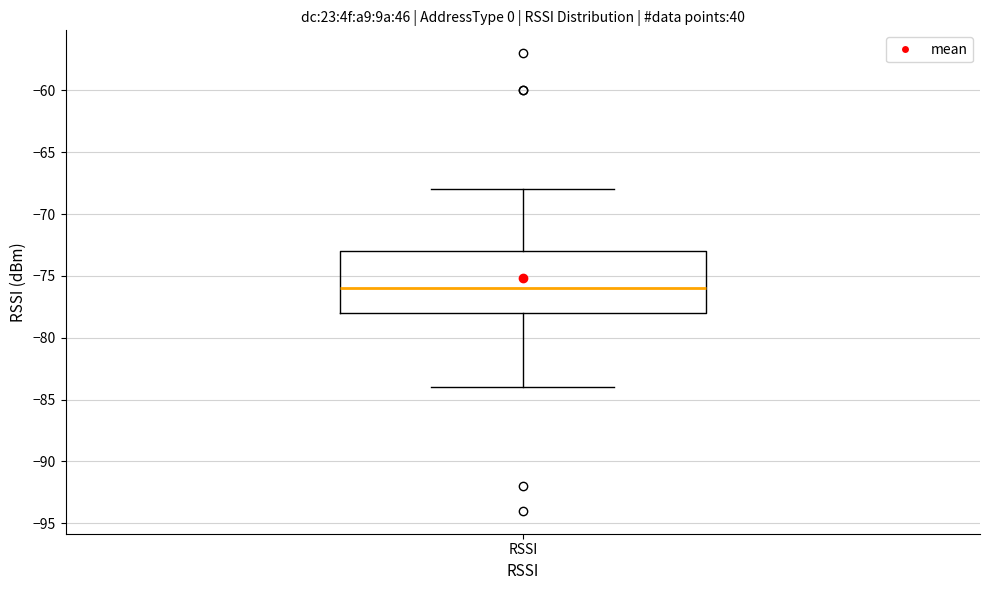

Read this box plot against the y-axis: the position of the median line, the range covered by the box, and the ends of both whiskers. The values are not printed on the chart, so give them approximately, as read against the axis.

median -76, box -78 to -73, whiskers -84 to -68